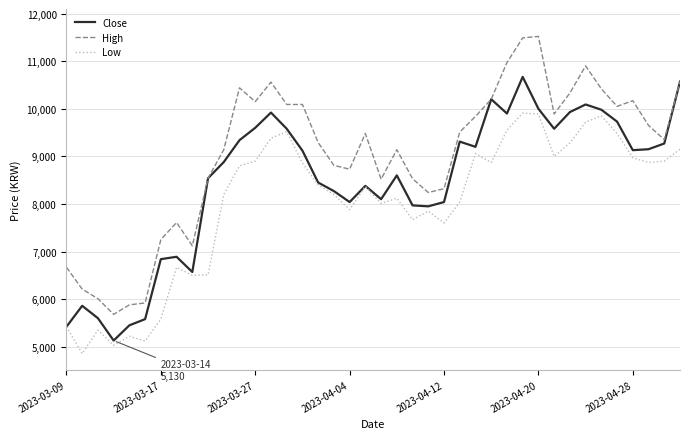

What is the minimum value shown in the chart?

4855